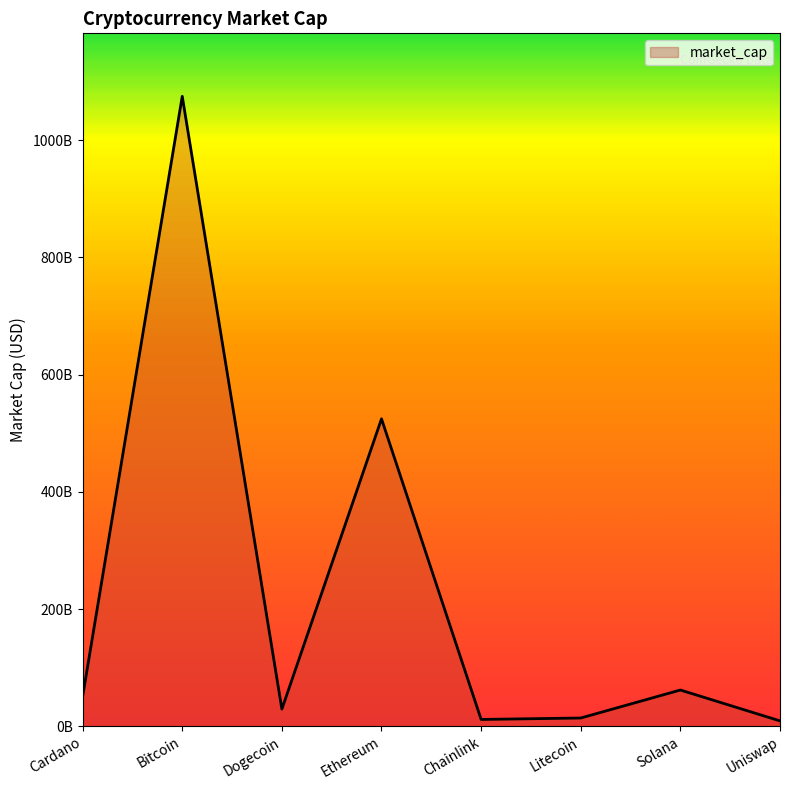

What is the difference between the maximum and minimum values?

1065847317909